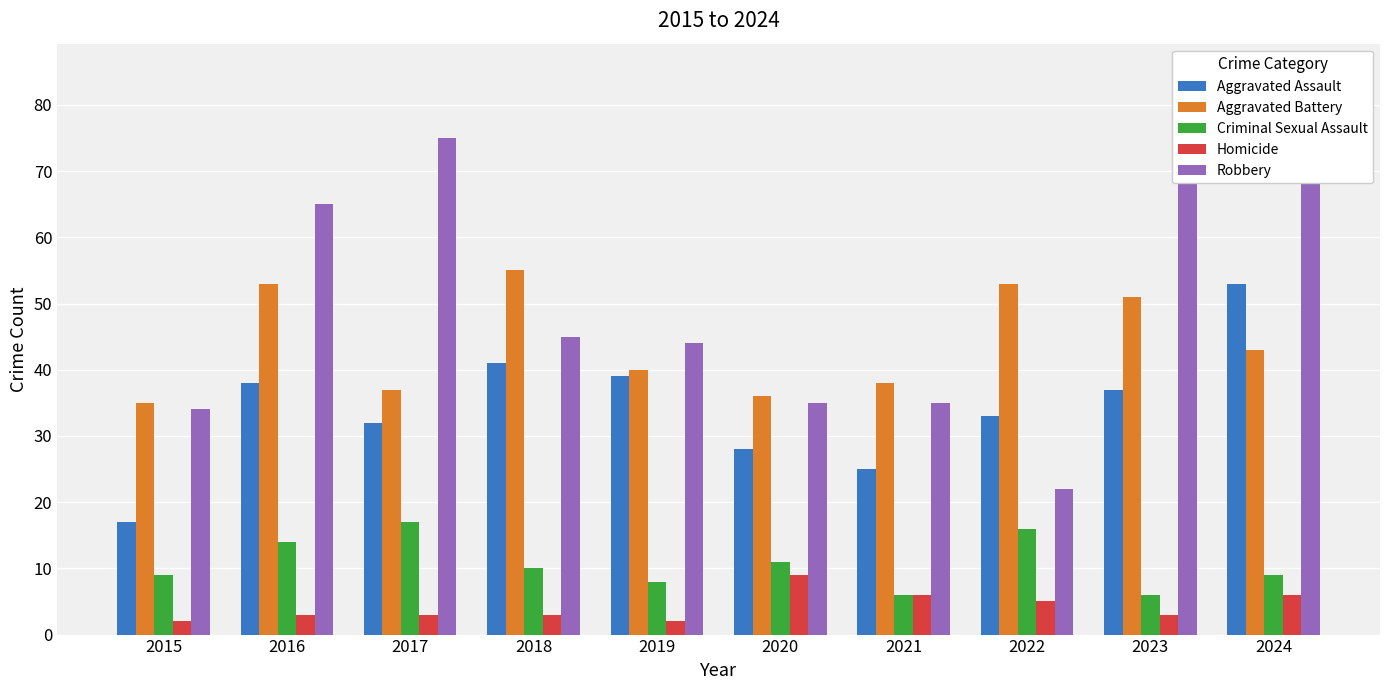

What is the value of the Robbery bar at the 4th from the left?

45